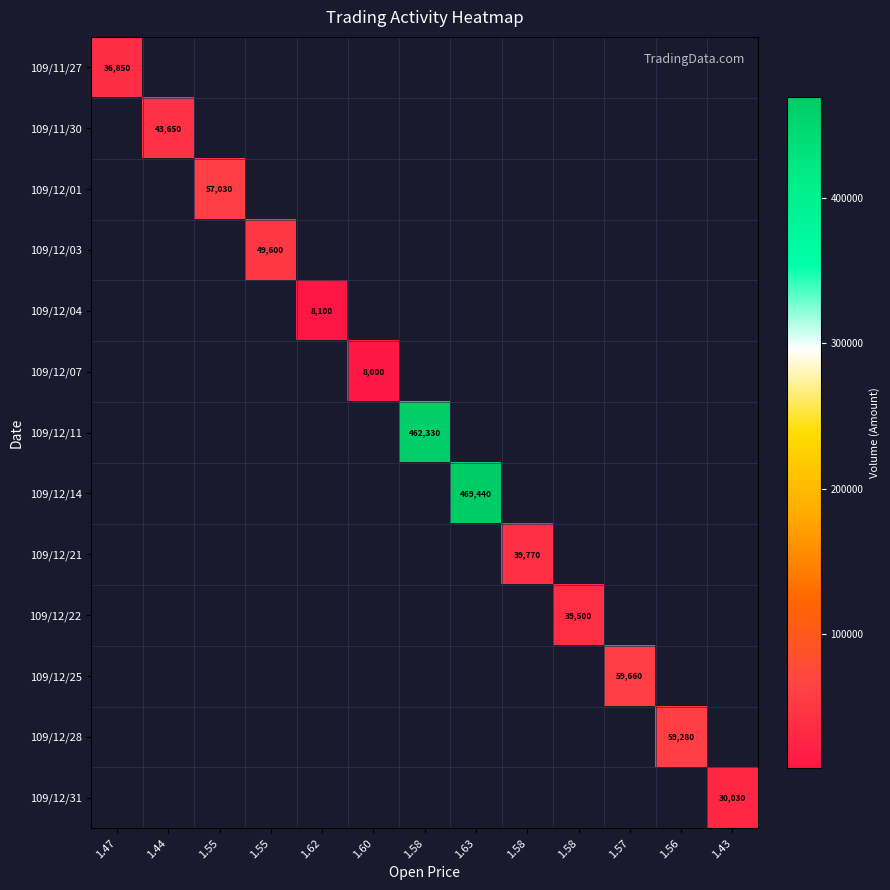

How many values in 109/12/11 are above zero?

1